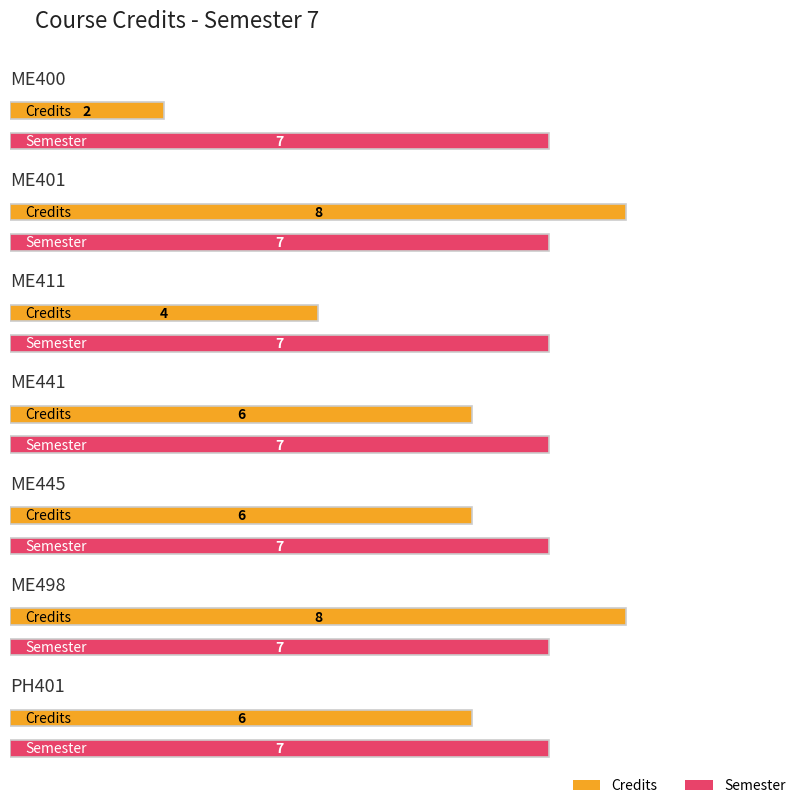

Which series has the widest spread of values?

Credits